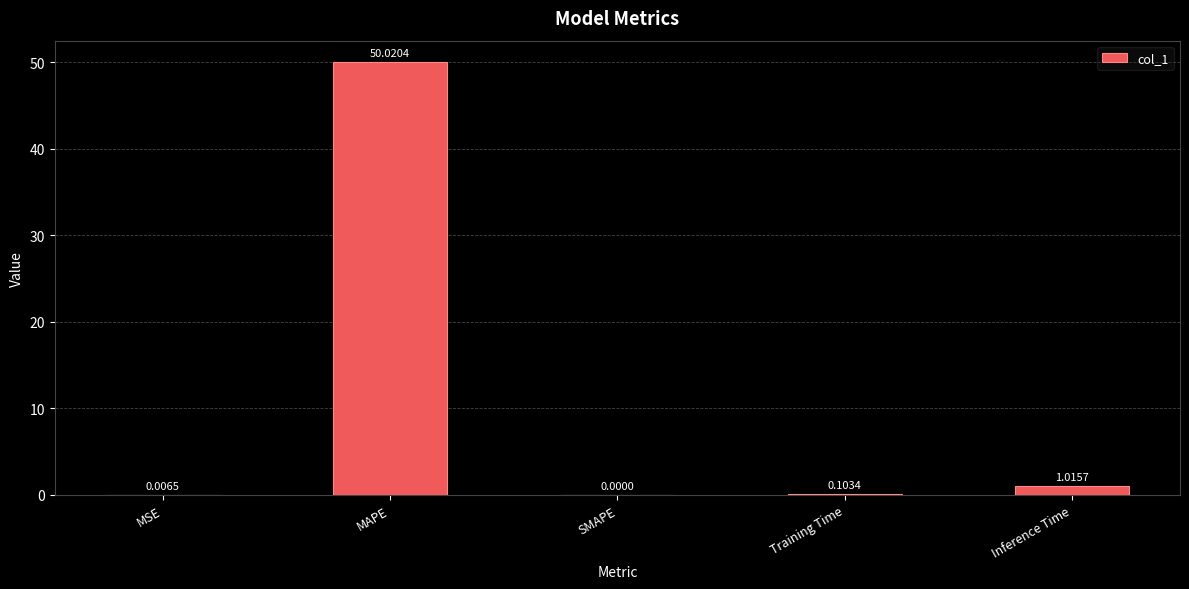

What is the sum of all values?

51.1